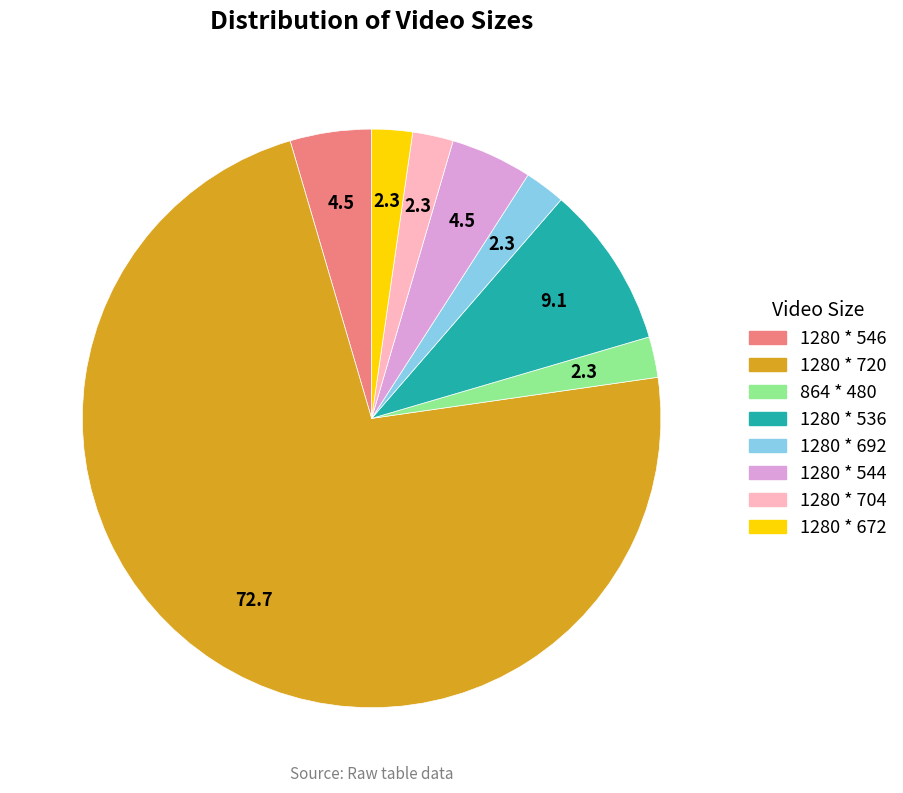

What is the largest slice in the pie chart?

1280 * 720